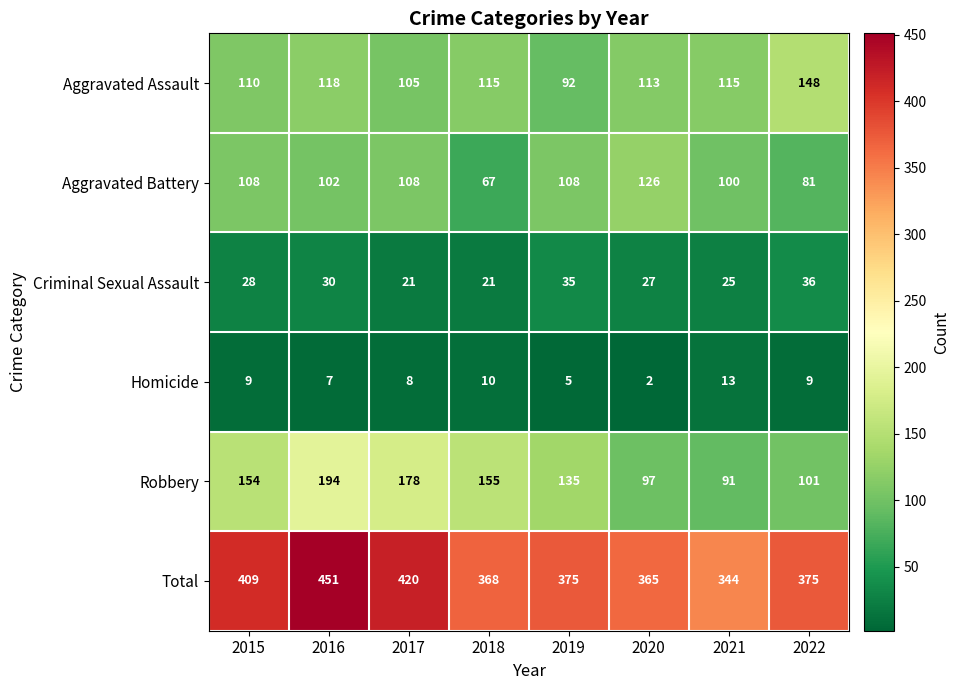

Which category has the lowest value across all series?

2020